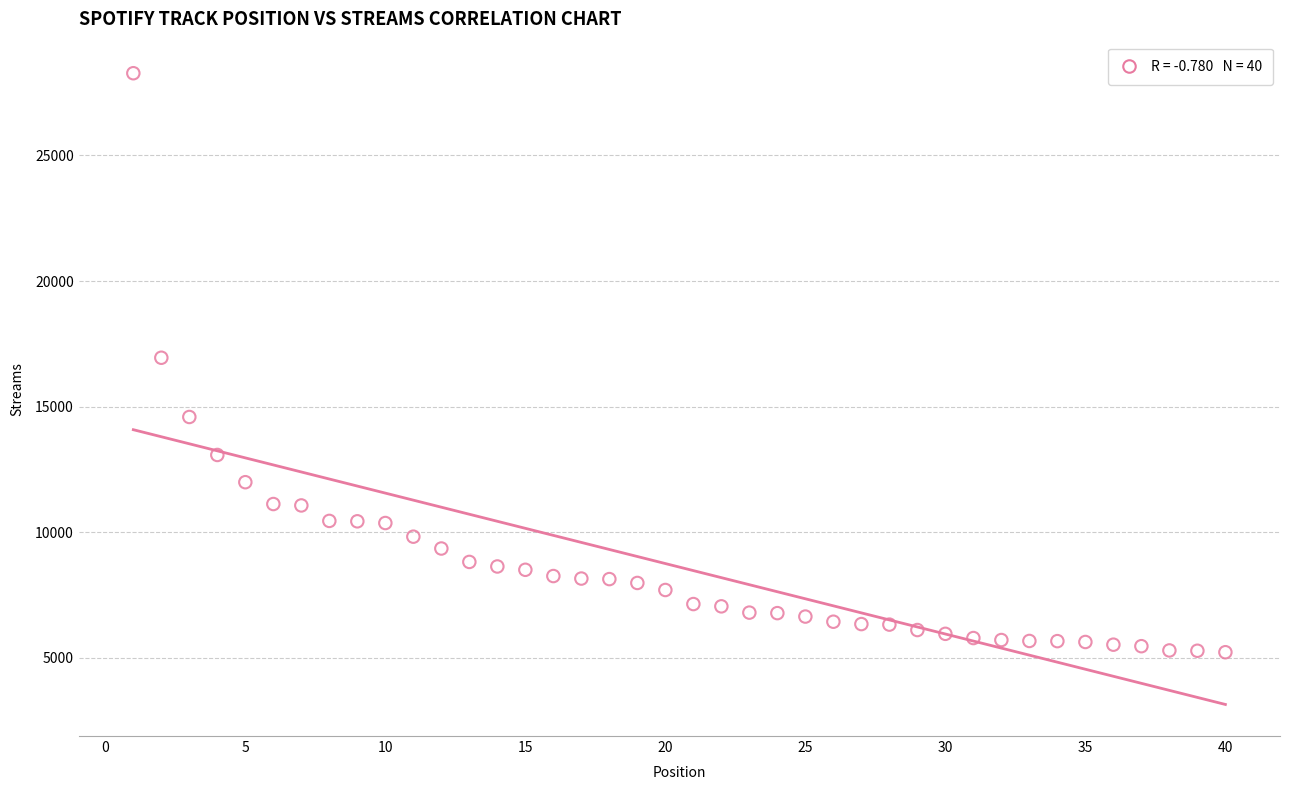

What is the range of X values (max minus min)?

39